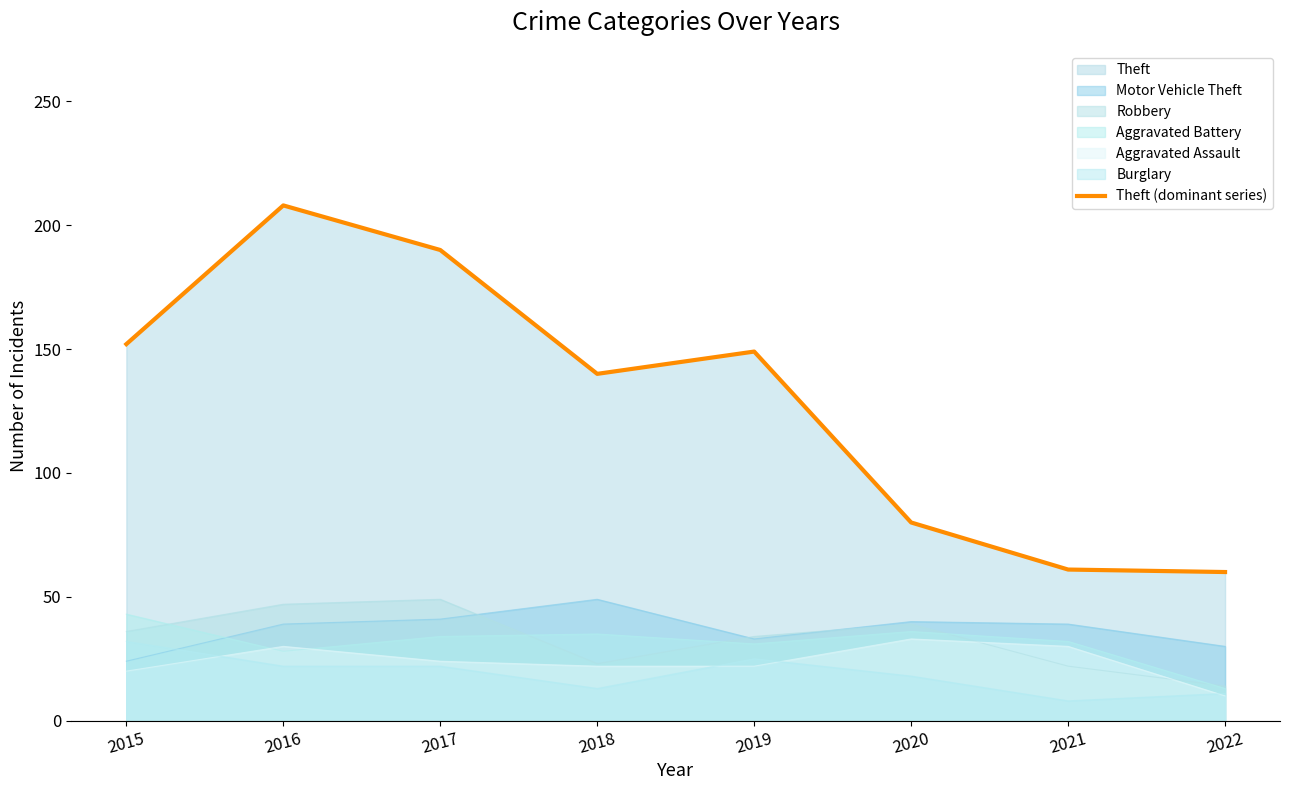

Where does the data first go above 149?

2015